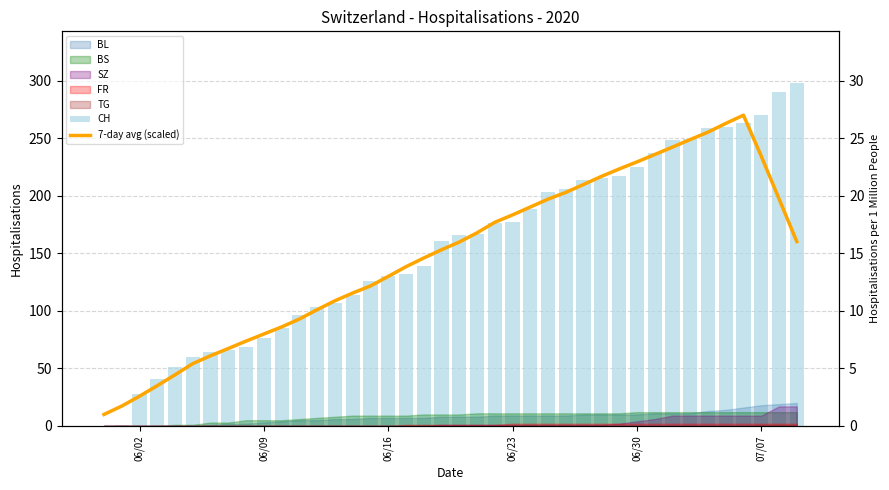

Does the chart contain any negative values?

No